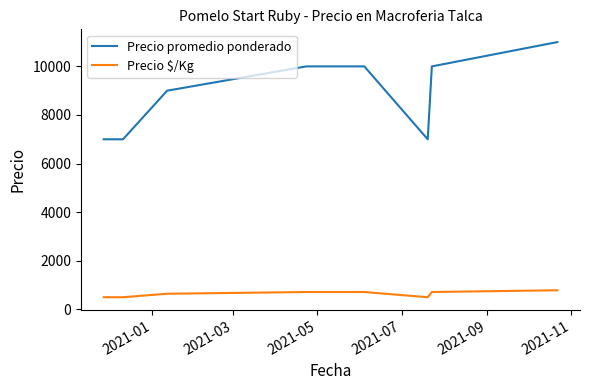

How many Precio promedio ponderado values are between 7000 and 10000?

7